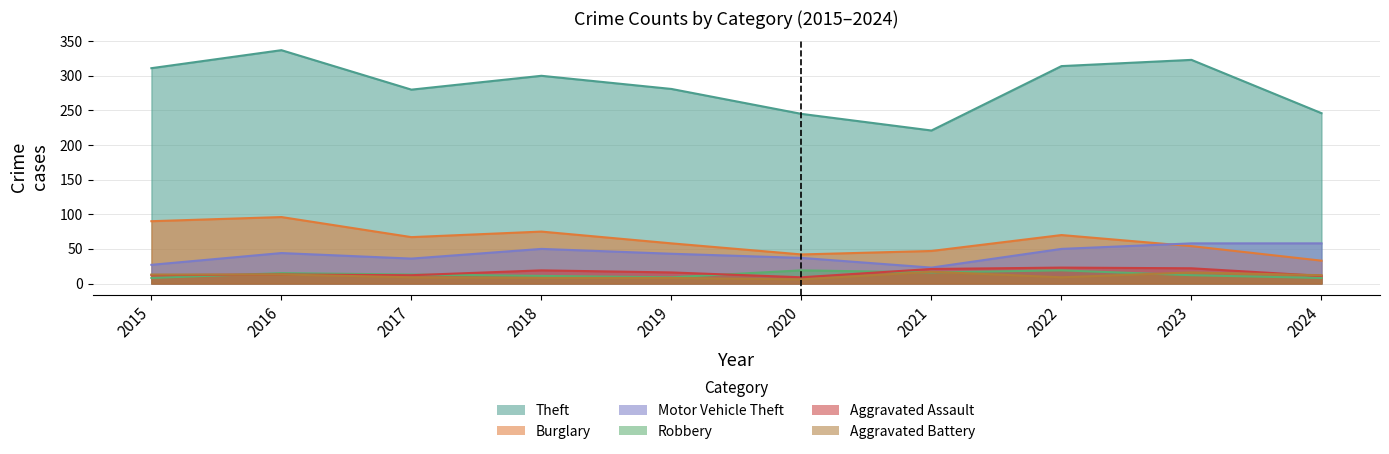

True or false: Motor Vehicle Theft has more than 1 points higher than both neighbors.

True